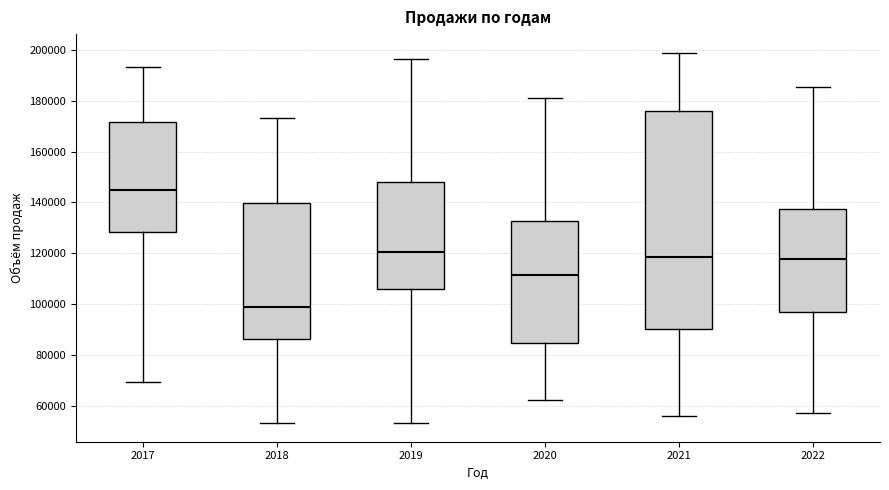

Where is the lower edge of the box at x = 2017 on the y-axis? The values are not printed on the chart, so give them approximately, as read against the axis.

128000